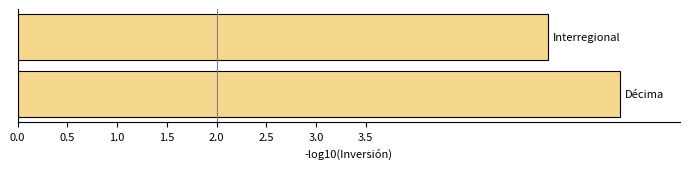

Reading top to bottom, list all the values displayed in this chart.

5.3	6.1